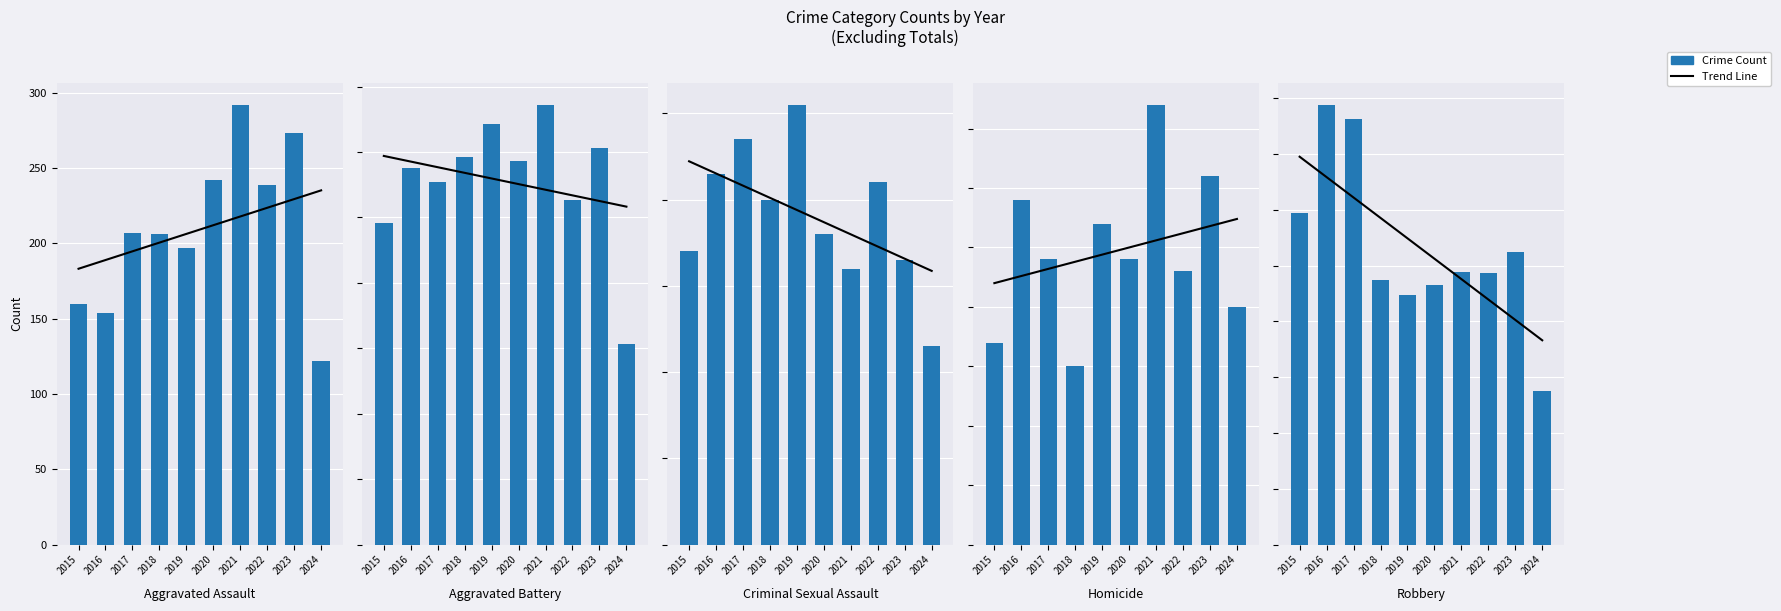

What is the difference between the second highest and minimum values in the Homicide series?

16.0